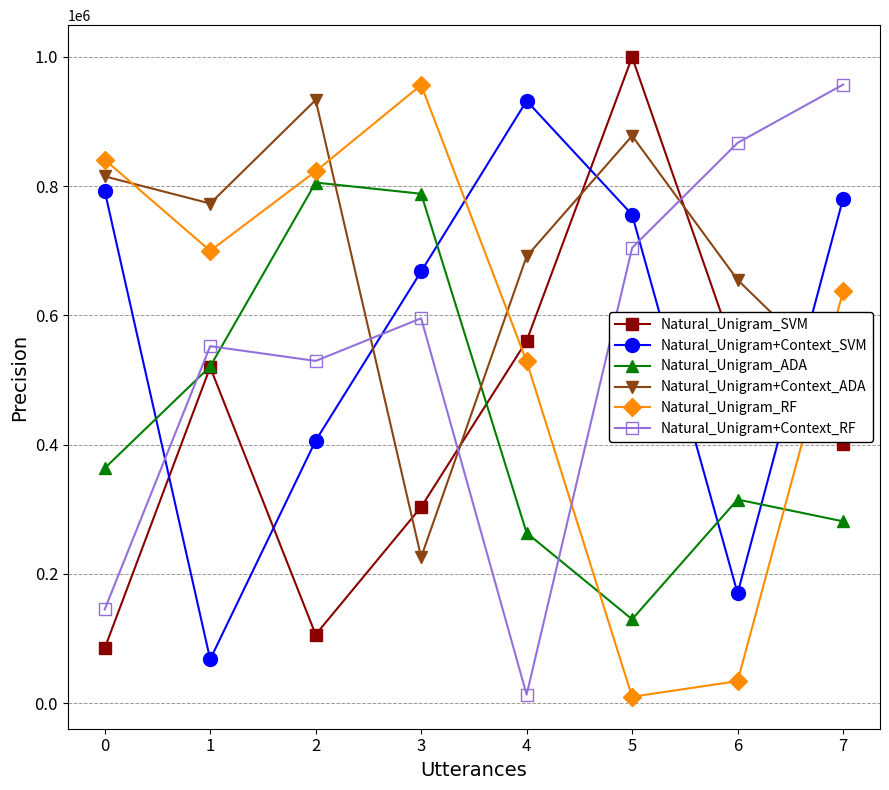

True or false: Natural_Unigram+Context_SVM and Natural_Unigram_SVM intersect in this chart.

True